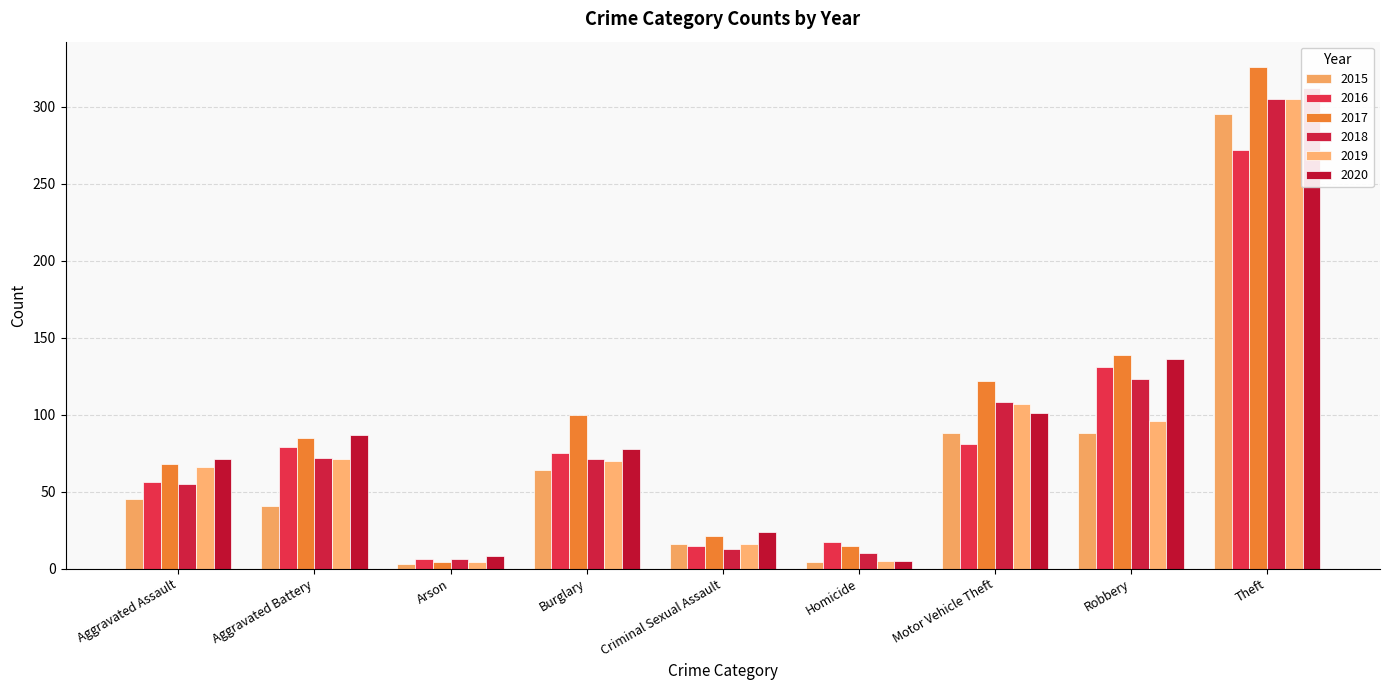

How many values in the 2019 series are below 70?

4